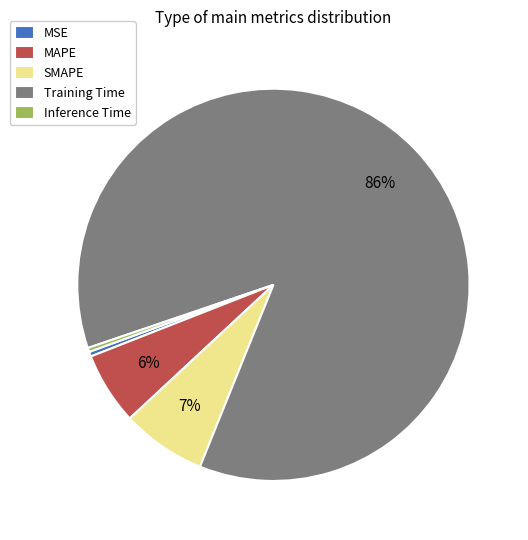

Do SMAPE and MAPE together represent more than half of the pie?

No